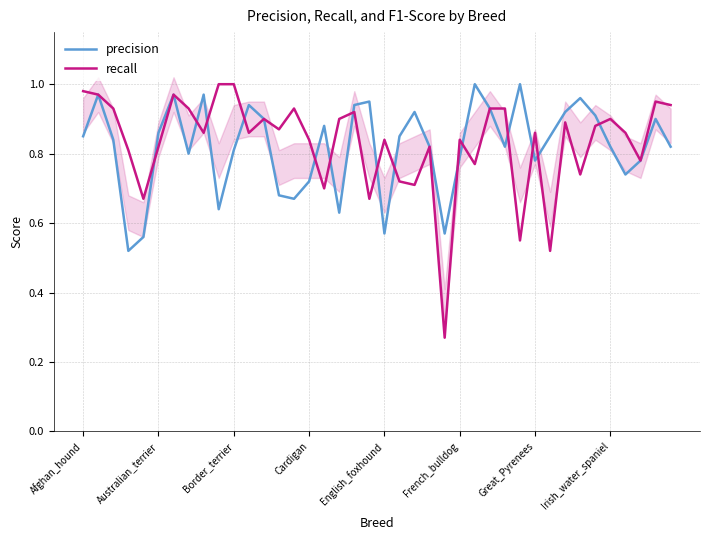

Which series has the widest spread of values?

recall